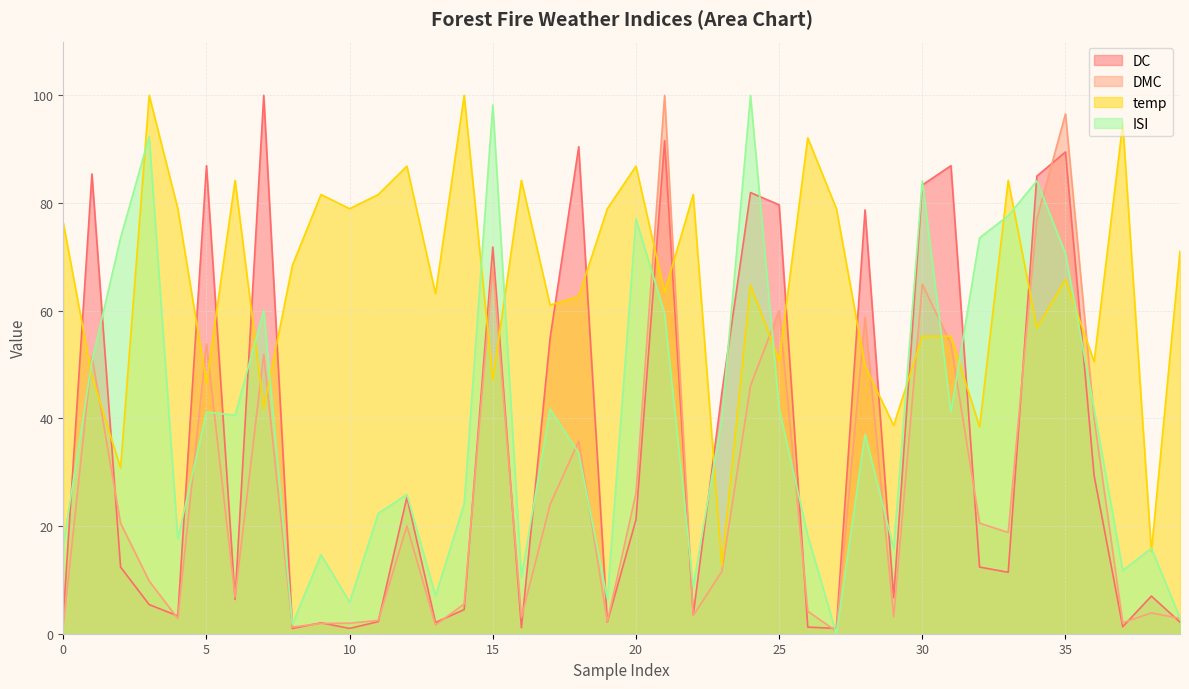

List the labels in order of DMC value, smallest first.

27, 8, 0, 13, 9, 10, 37, 19, 11, 4, 39, 16, 29, 22, 38, 26, 14, 6, 3, 23, 33, 12, 2, 32, 17, 20, 18, 36, 24, 1, 7, 5, 31, 28, 25, 30, 15, 34, 35, 21